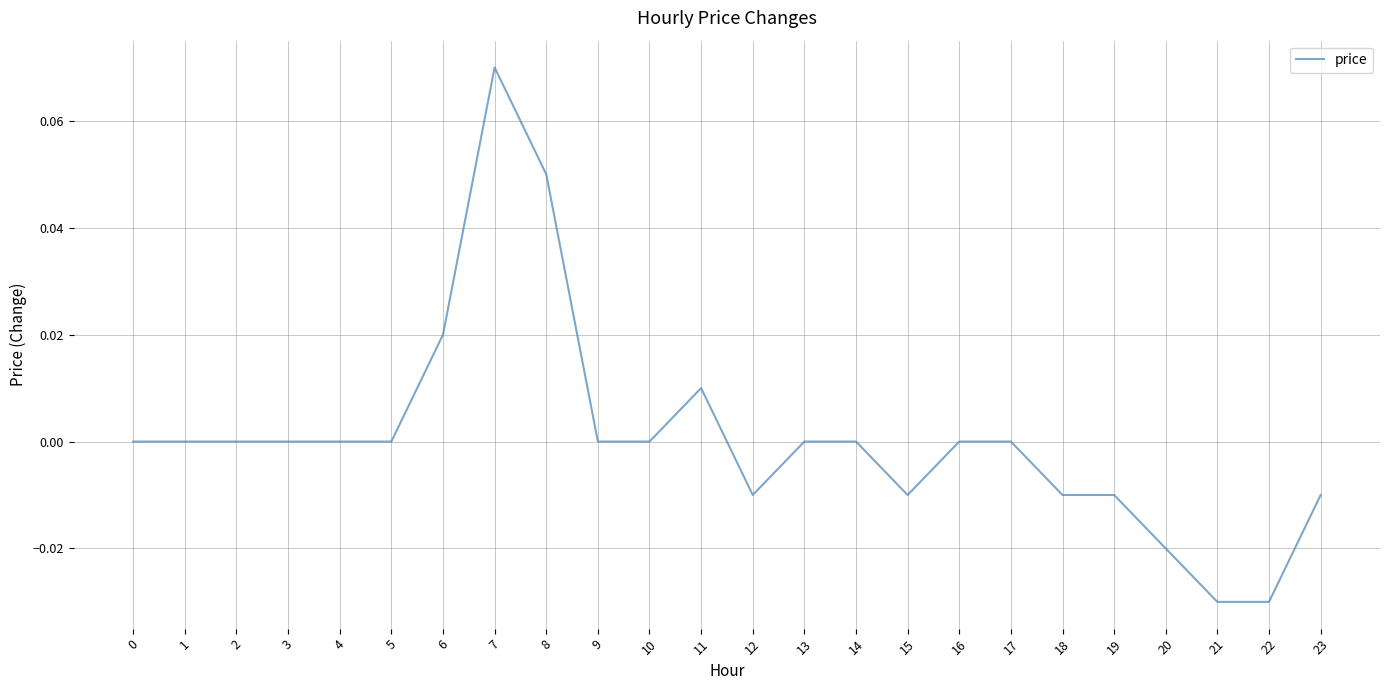

Which category has the highest value across all series?

7